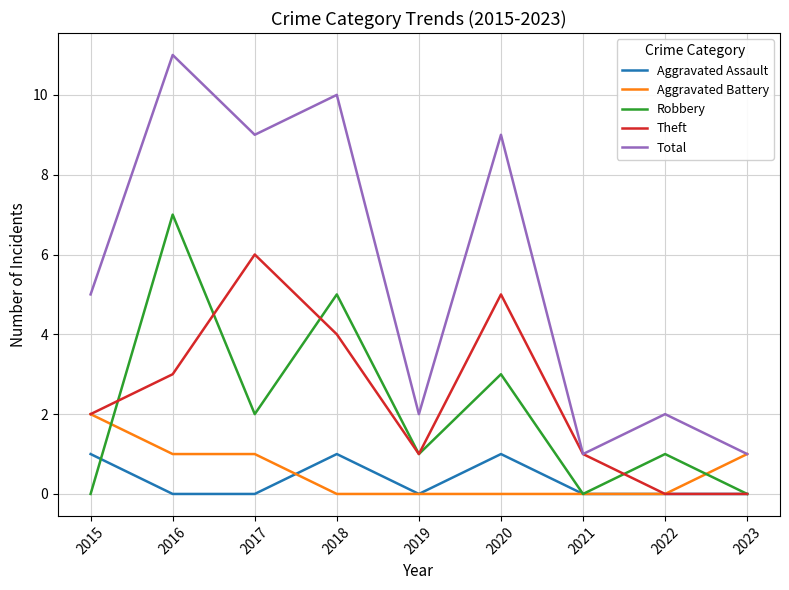

Reading right to left, extract all data points from this chart.

Aggravated Assault: 0	0	0	1	0	1	0	0	1
Aggravated Battery: 1	0	0	0	0	0	1	1	2
Robbery: 0	1	0	3	1	5	2	7	0
Theft: 0	0	1	5	1	4	6	3	2
Total: 1	2	1	9	2	10	9	11	5